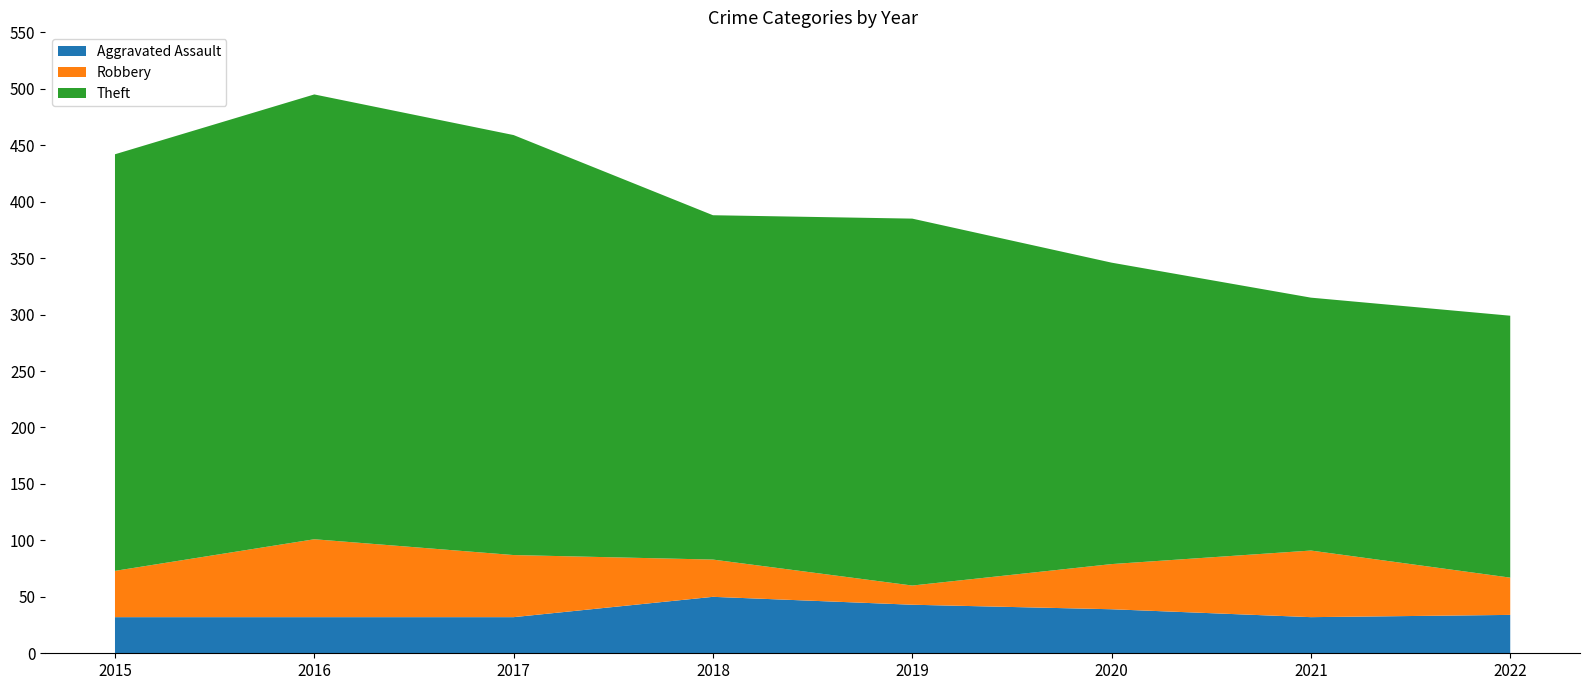

Reading right to left, transcribe all the data shown in this chart.

Aggravated Assault: 2022=34	2021=32	2020=39	2019=43	2018=50	2017=32	2016=32	2015=32
Robbery: 2022=33	2021=59	2020=40	2019=17	2018=33	2017=55	2016=69	2015=41
Theft: 2022=232	2021=224	2020=267	2019=325	2018=305	2017=372	2016=394	2015=369